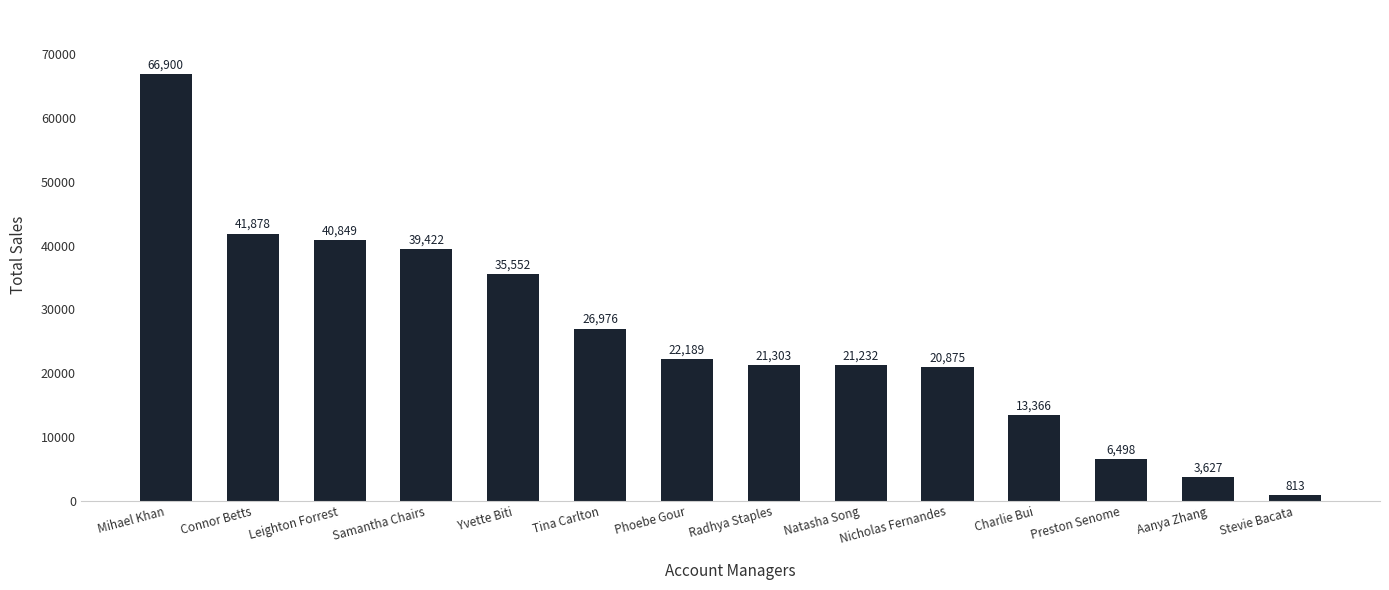

What position from the left is Samantha Chairs?

4